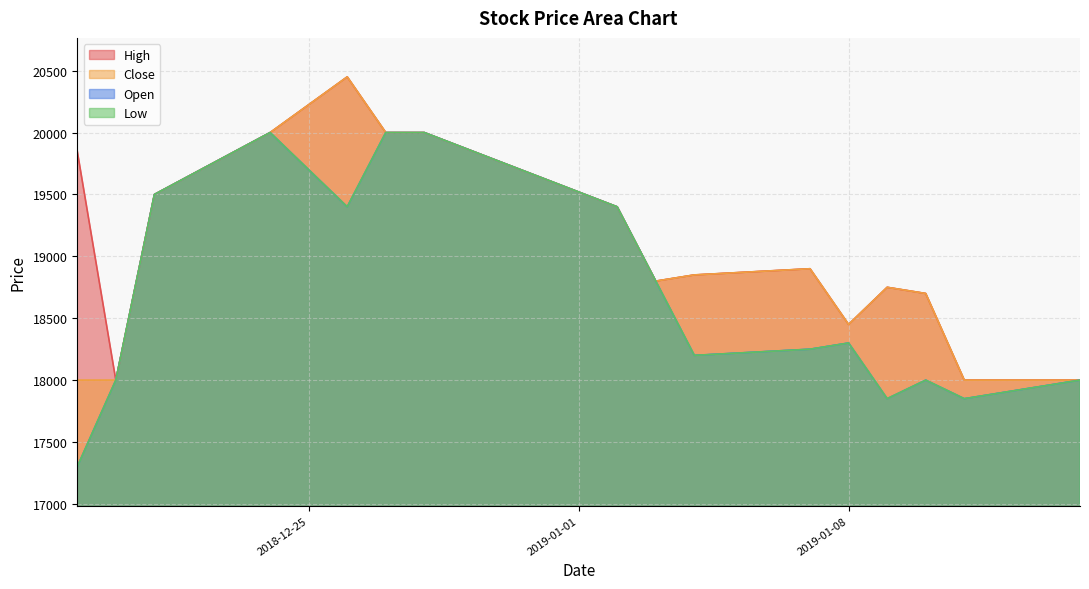

Which series has the widest spread of values?

Open